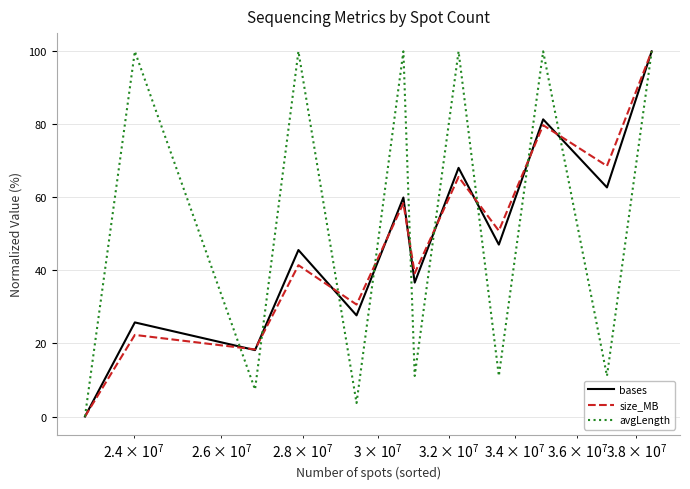

Which series has the largest total across all categories?

avgLength